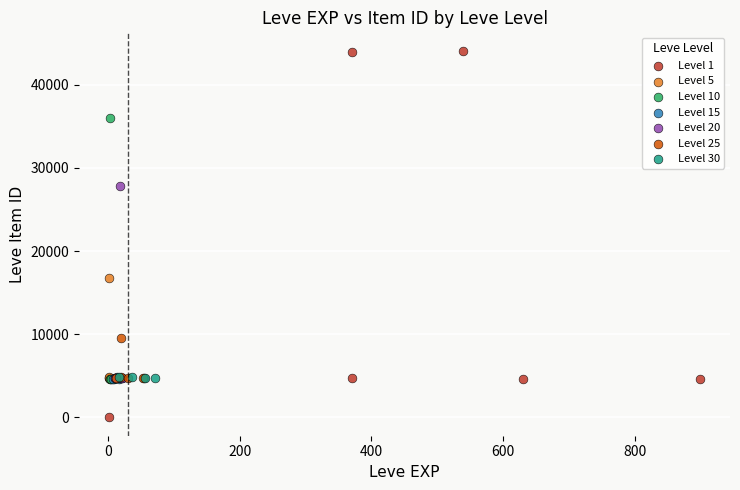

Which series reaches the maximum Y coordinate?

Level 1